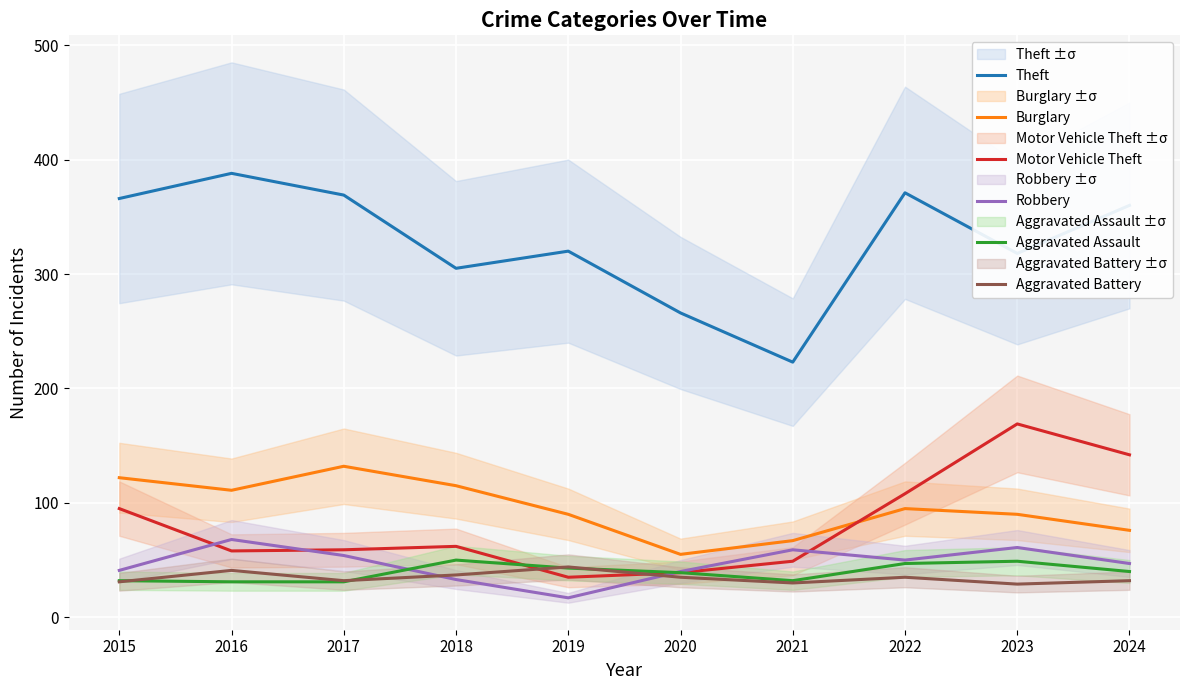

At which category does the chart reach its minimum across all series?

2019